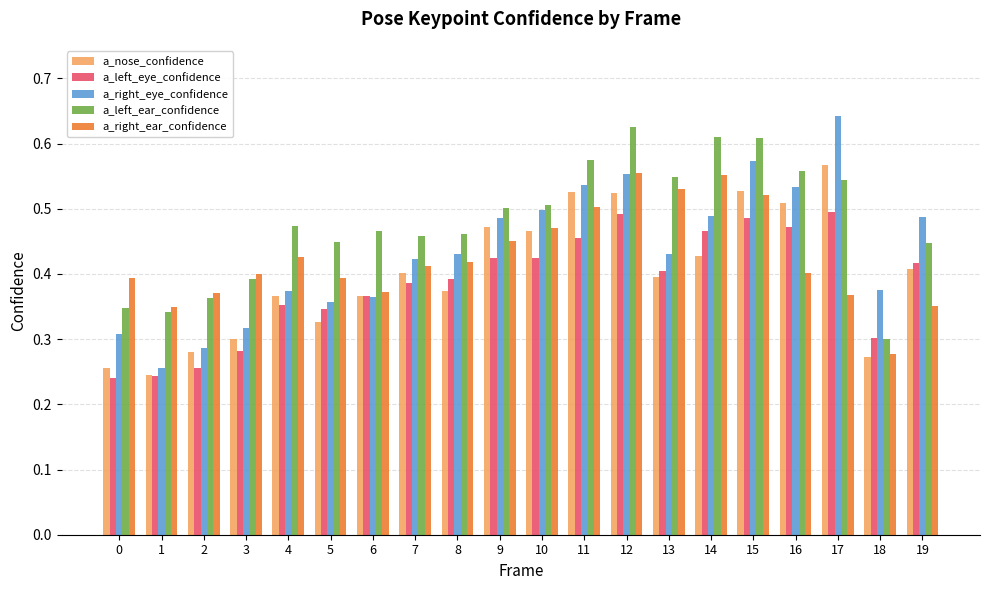

List the series in order of their peak value, highest first.

a_right_eye_confidence, a_left_ear_confidence, a_nose_confidence, a_right_ear_confidence, a_left_eye_confidence